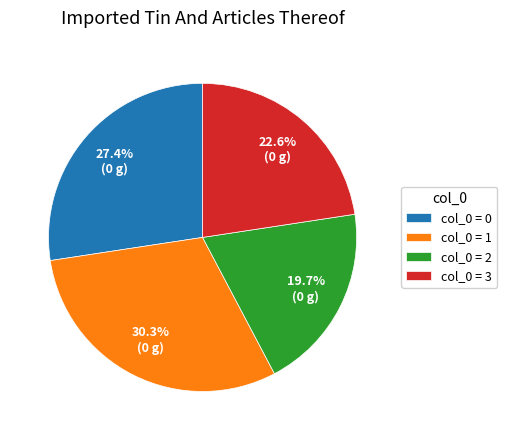

Is the sum of col_0 = 0 and col_0 = 2 greater than half?

No